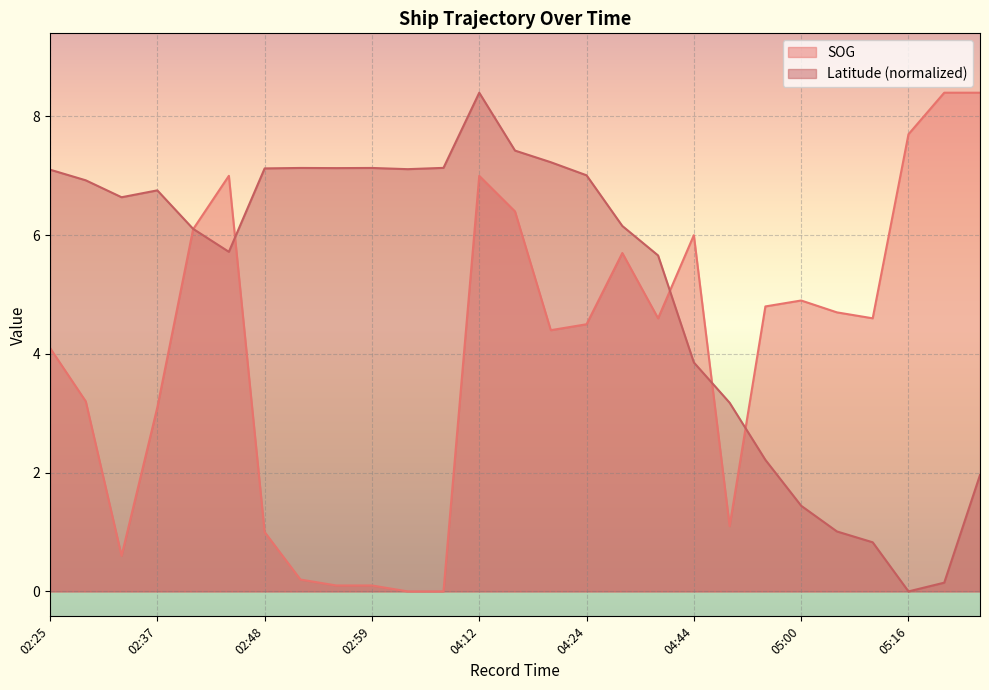

Which category has the highest value in the SOG series?

05:19